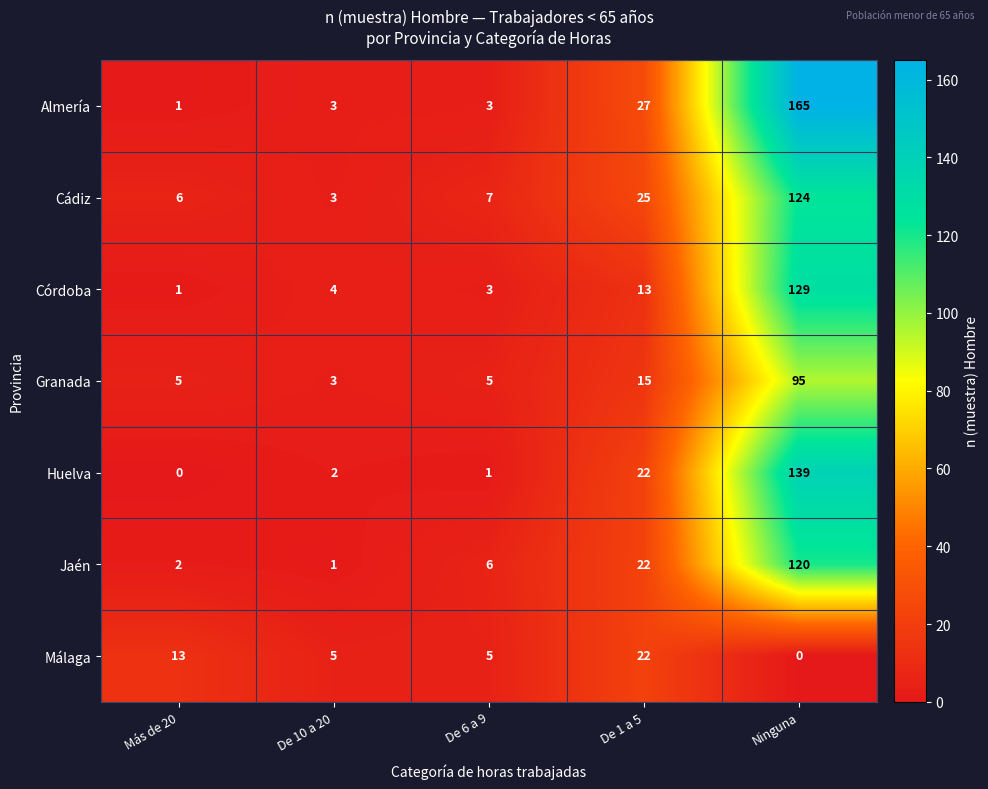

Which category has the highest value across all series?

Ninguna